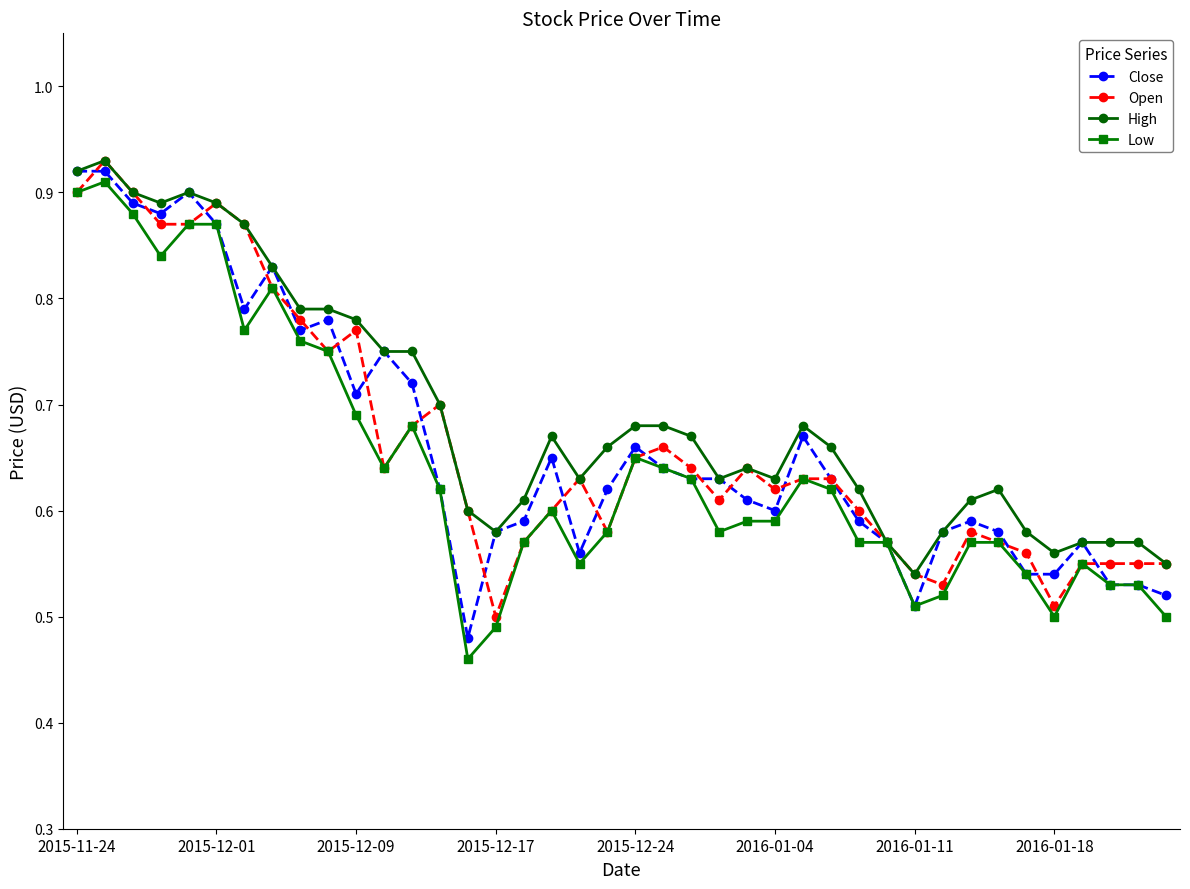

True or false: High has more than 2 points higher than both neighbors.

True